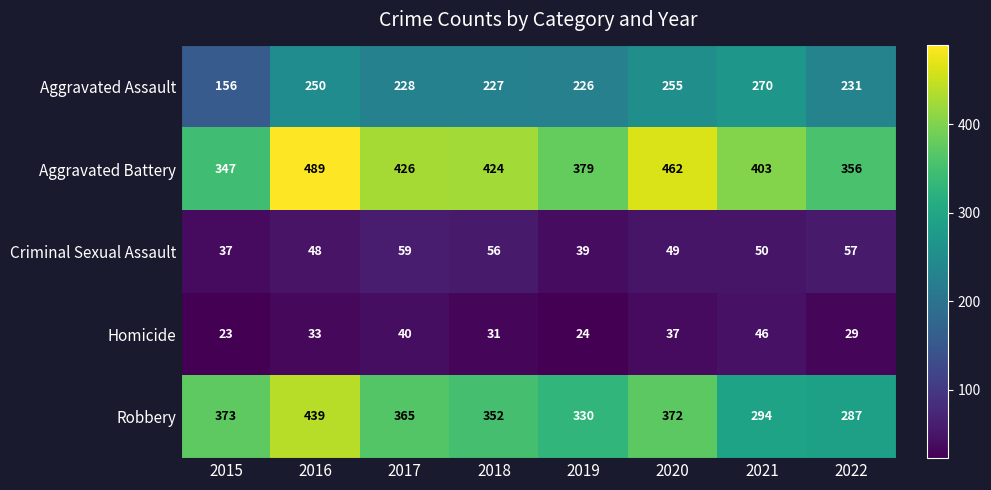

What is the smallest value displayed?

23